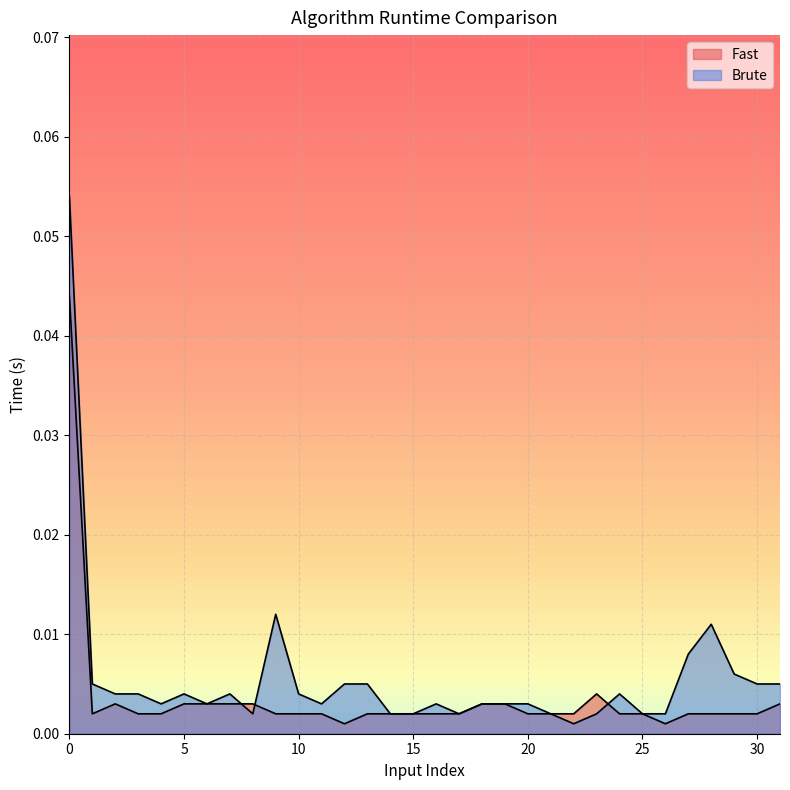

At which category does Fast reach its first local peak?

2